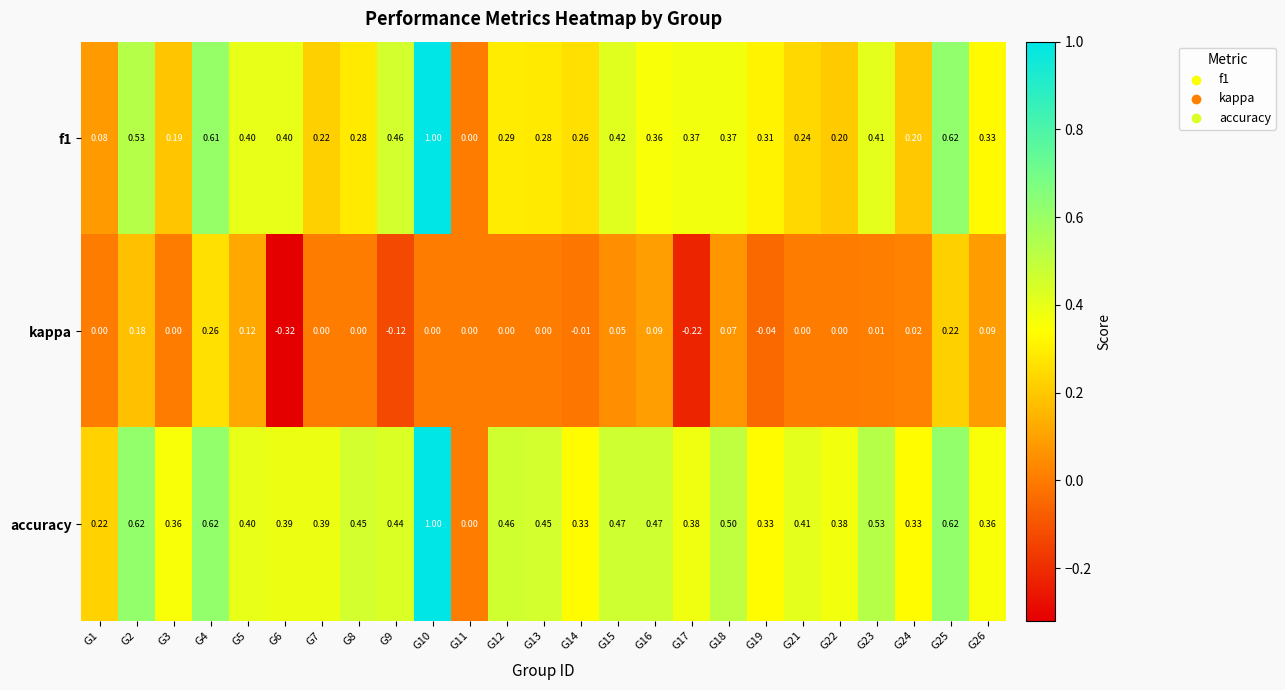

Which series has the largest total across all categories?

accuracy